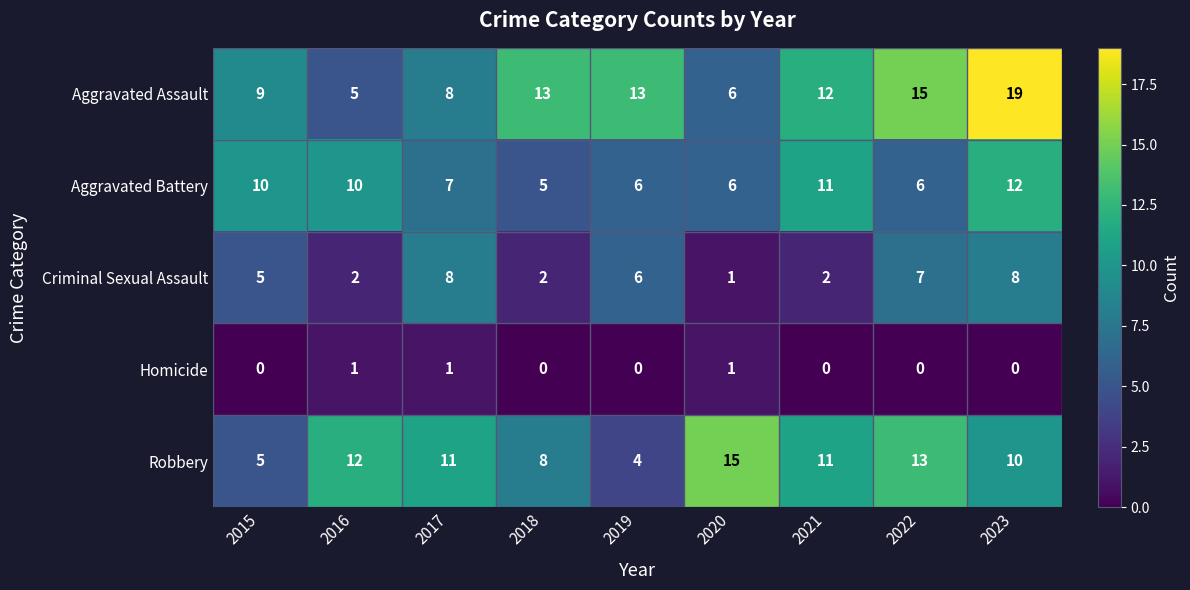

At which label is Criminal Sexual Assault closest to 4?

2015